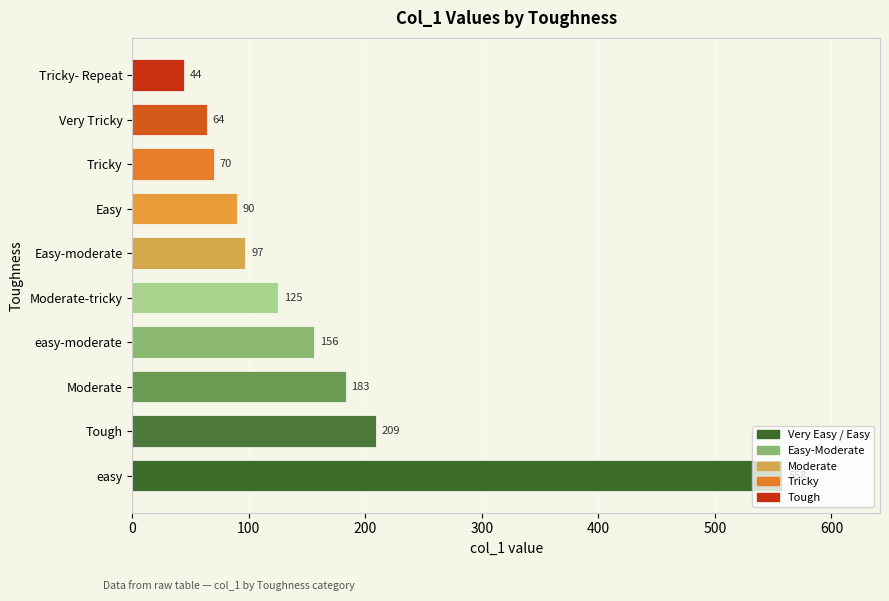

What is the average value?

160